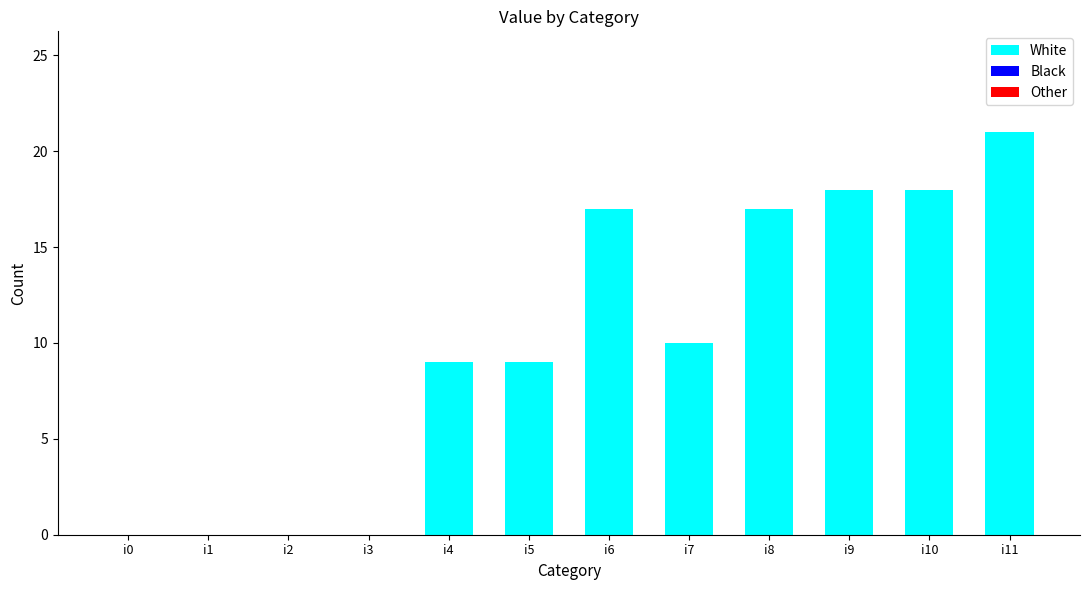

True or false: the data shows 17 at i6.

True